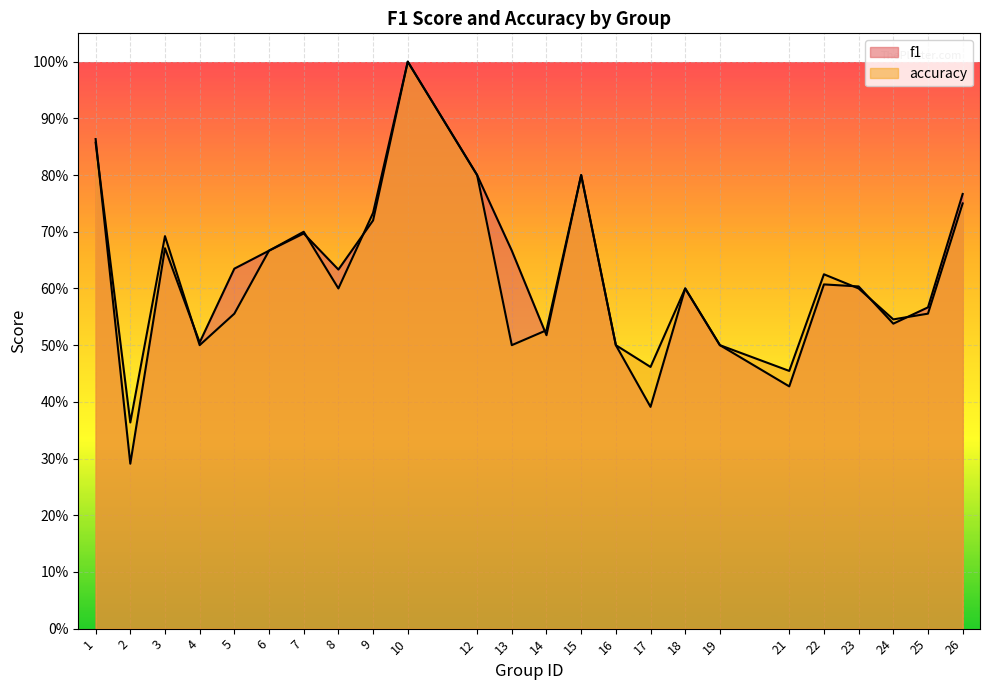

At which category does f1 reach its first local valley?

2